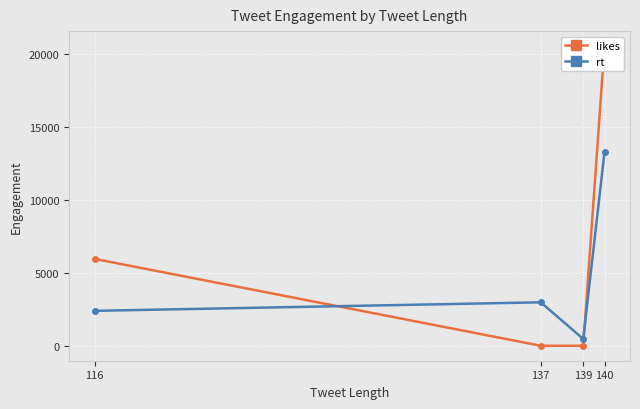

What is the spread (max minus min) of values at 139?

464